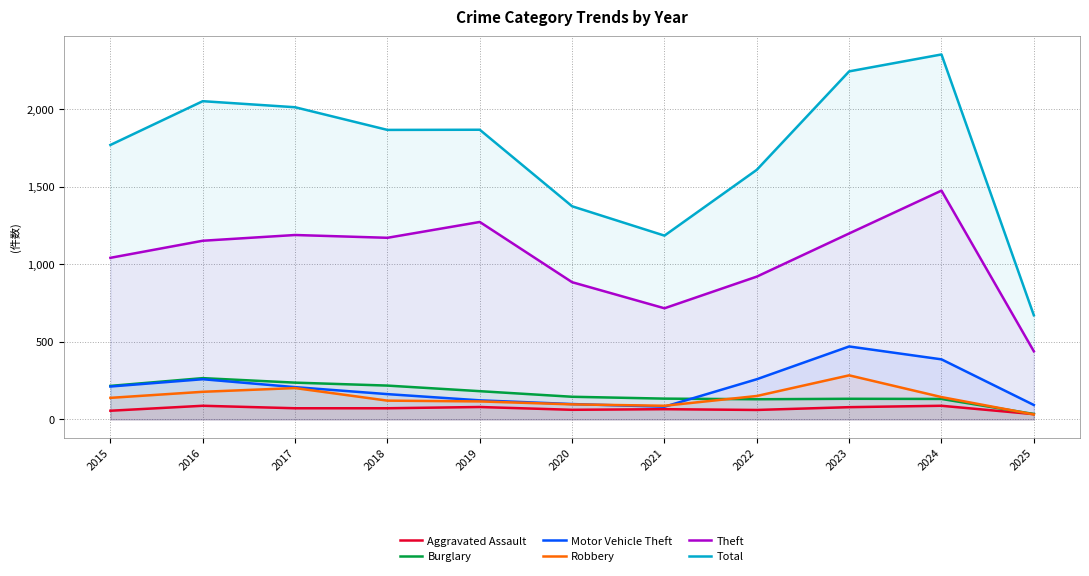

What is the difference between the second highest and minimum values in the Robbery series?

170